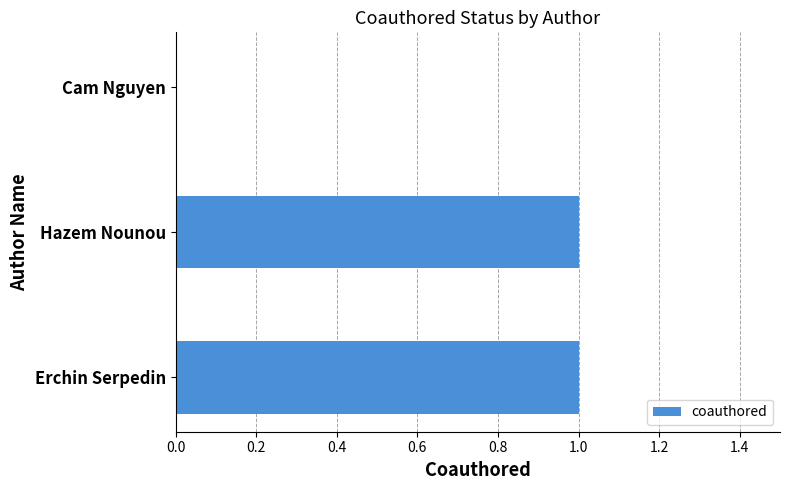

Between Cam Nguyen and Erchin Serpedin, which is larger?

Erchin Serpedin